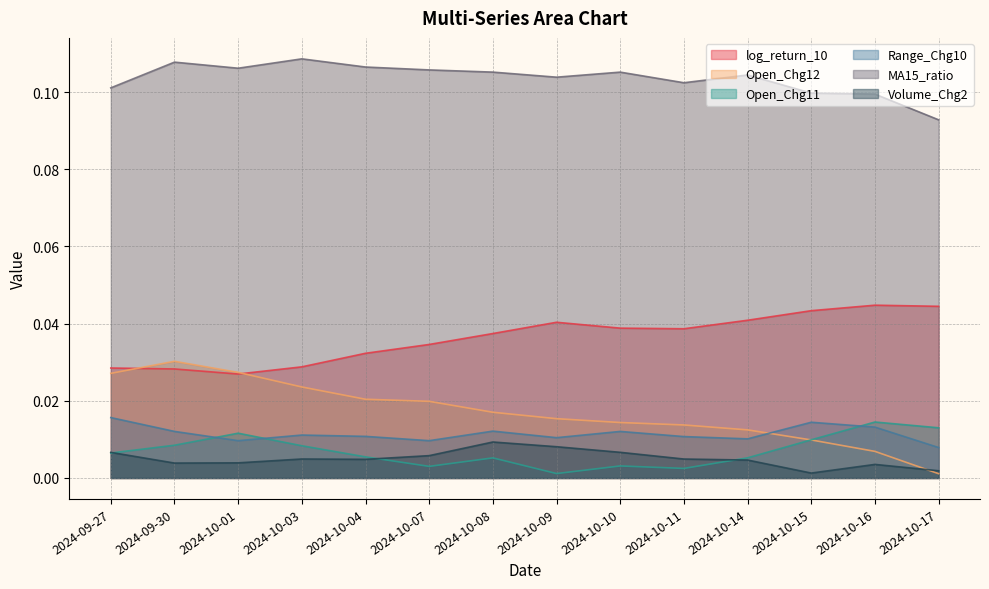

True or false: Open_Chg12 has a value of 0.0 at 2024-10-11.

True